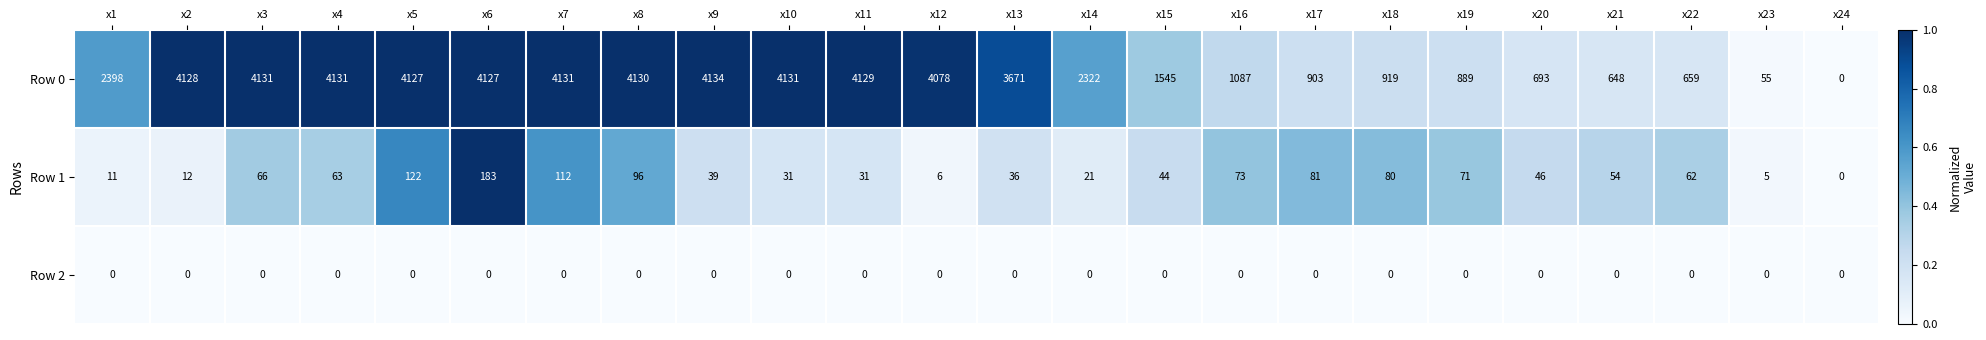

Rank the series at x3 from lowest to highest value.

Row 2, Row 1, Row 0